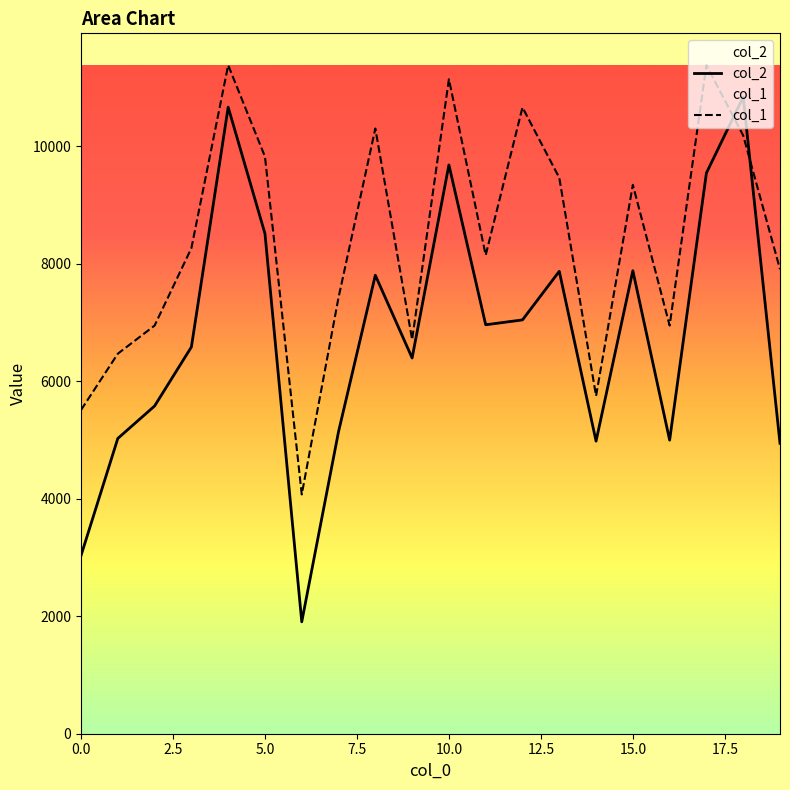

What is the difference between the maximum and minimum values in the col_2 series?

8931.0